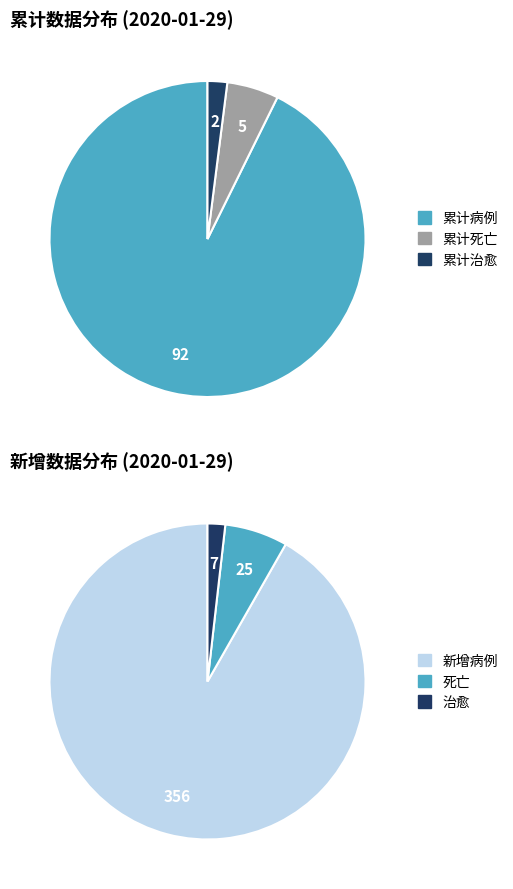

Is 3 the majority of the pie?

No